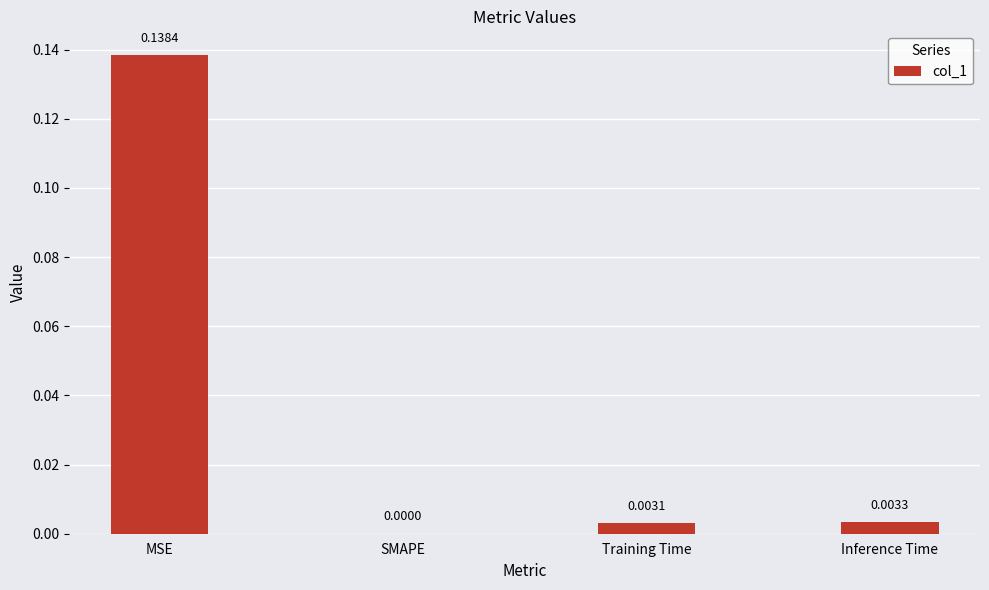

Where is the data nearest to the value 0?

SMAPE